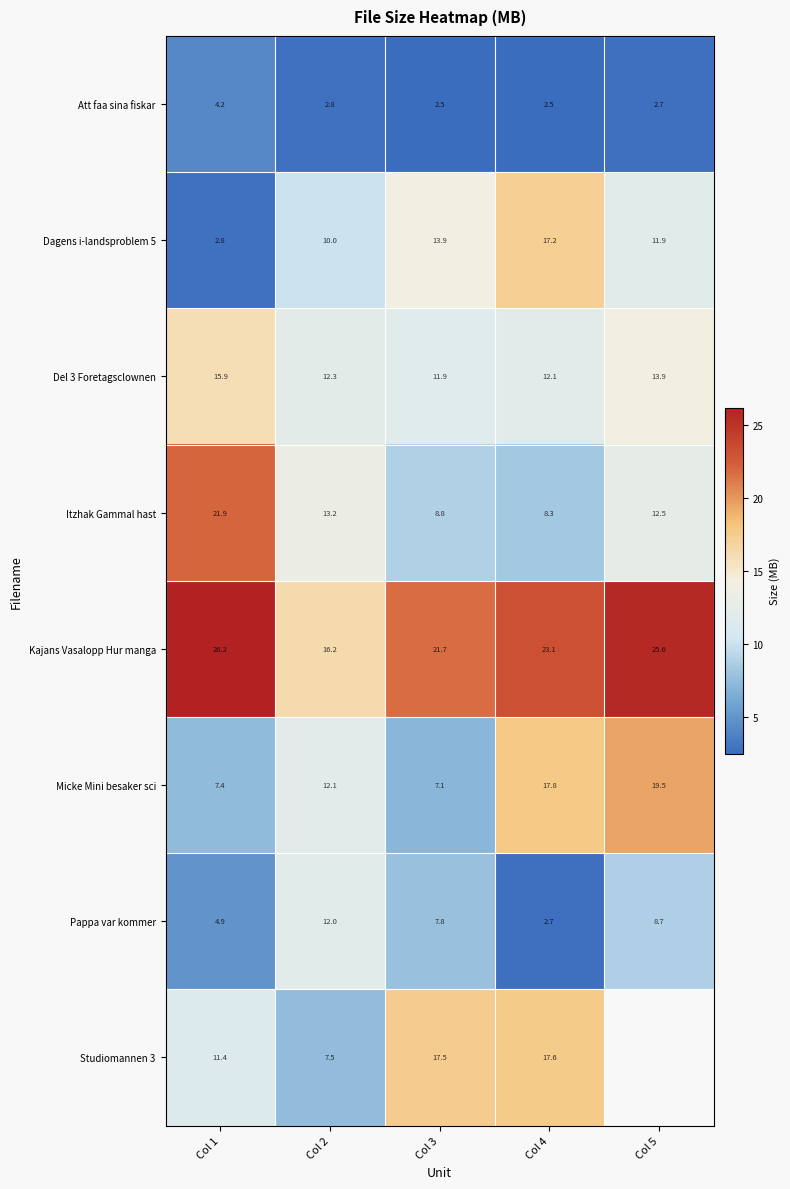

Rank the series at Col 1 from highest to lowest value.

Kajans Vasalopp Hur manga, Itzhak Gammal hast, Del 3 Foretagsclownen, Studiomannen 3, Micke Mini besaker sci, Pappa var kommer, Att faa sina fiskar, Dagens i-landsproblem 5